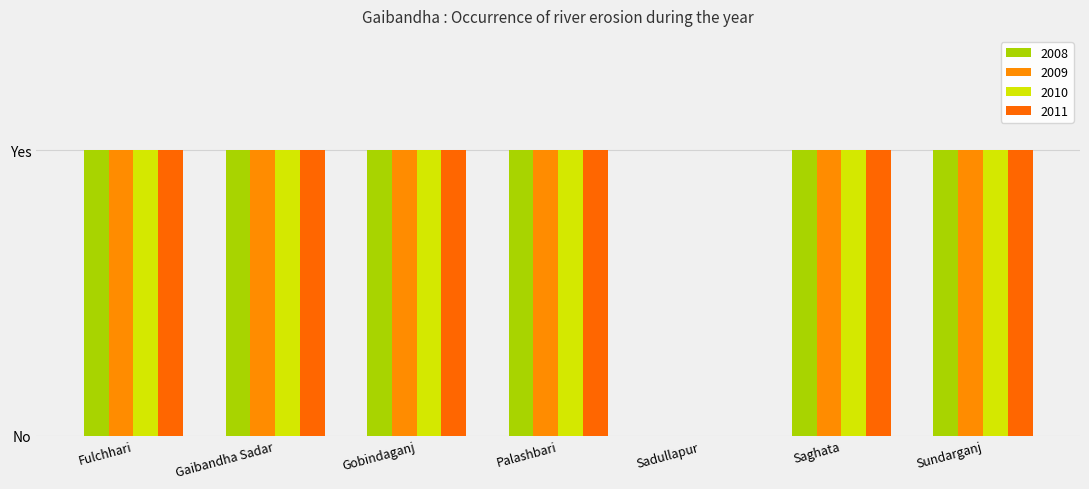

What is the label of the 2nd bar from the left?

Gaibandha Sadar